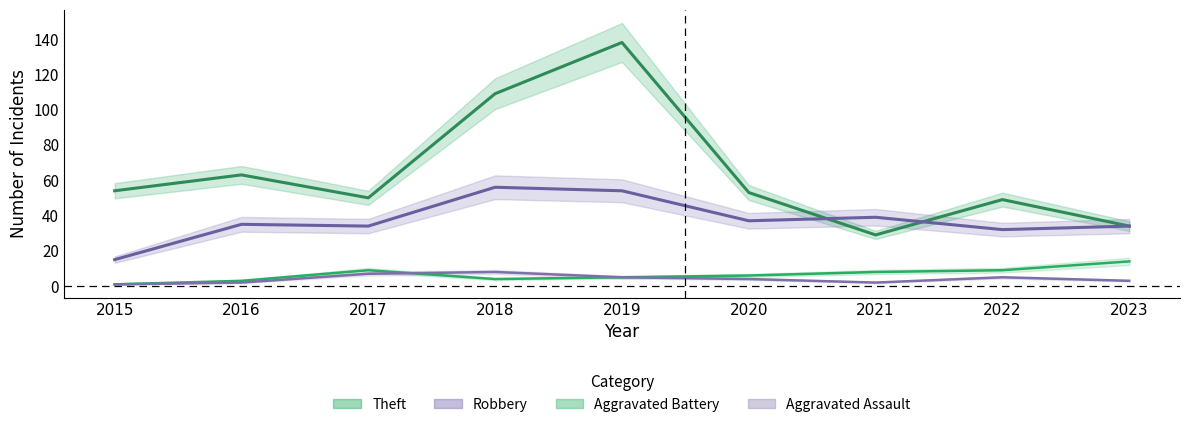

What is the value of the Robbery point at the 4th from the left?

56